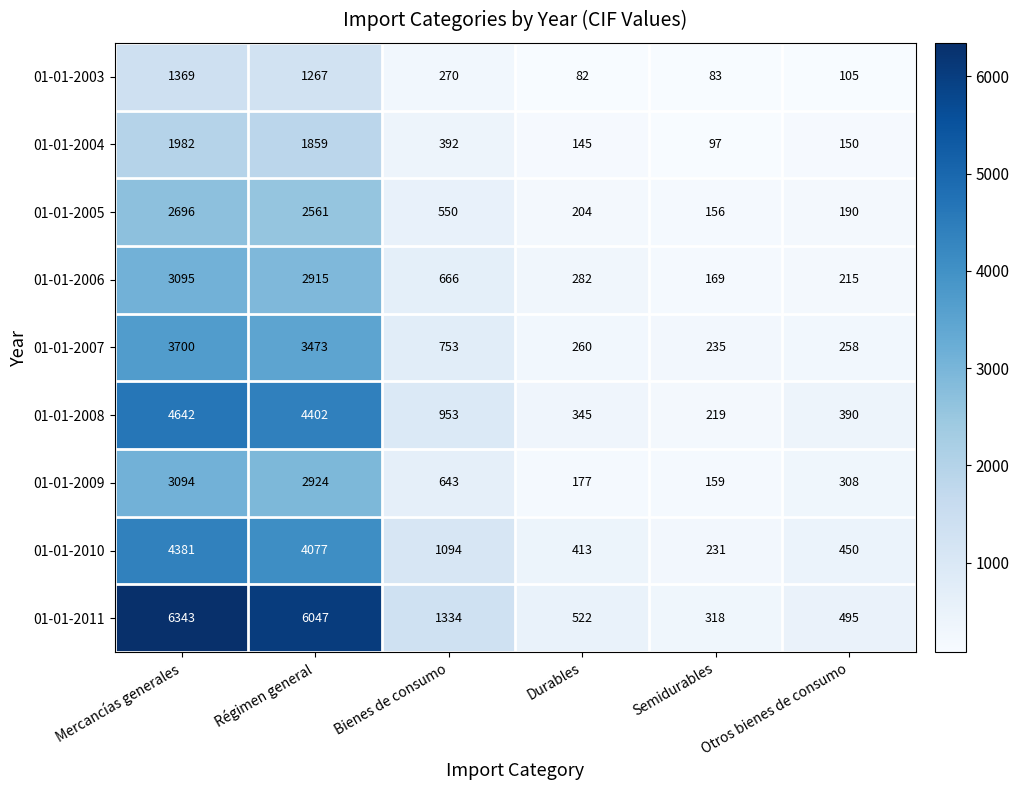

At which category does the chart reach its minimum across all series?

Durables